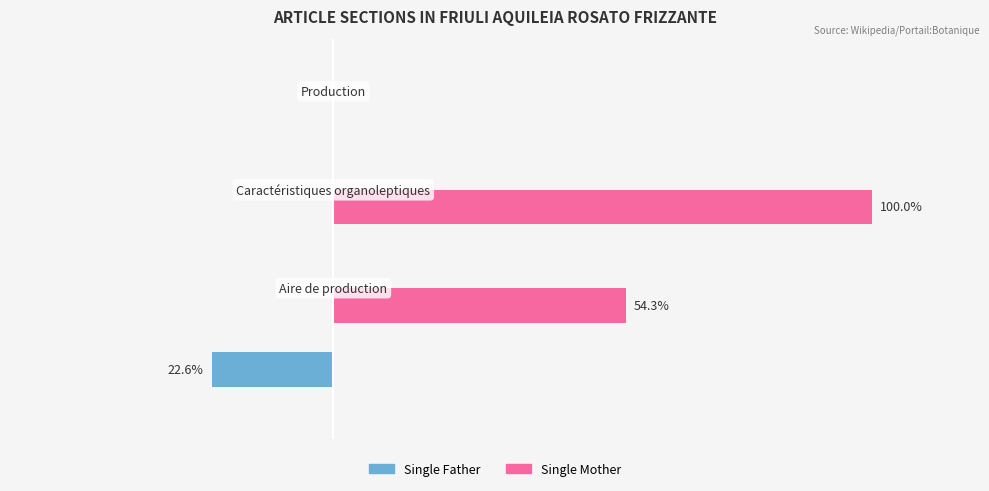

What are all the series names shown in the legend?

Single Father, Single Mother